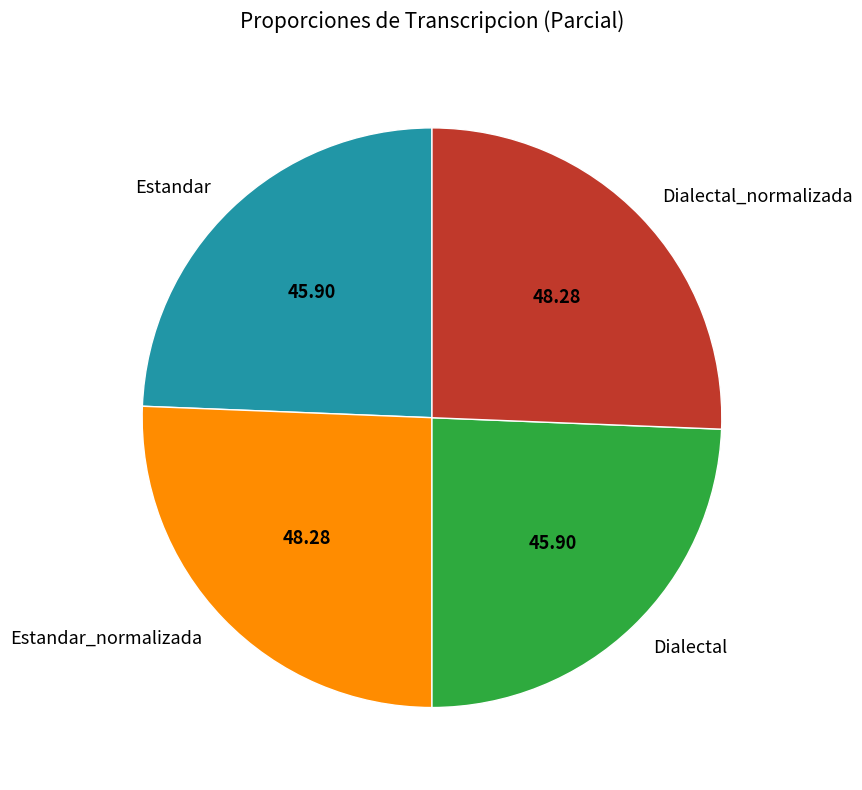

Approximately how many times larger is the value at Dialectal compared to Estandar_normalizada?

1.0